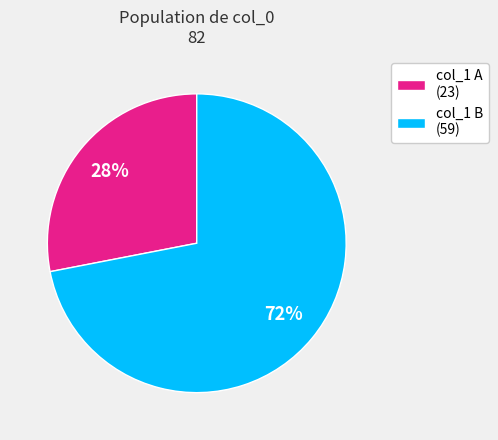

Is there a majority slice in this chart?

Yes